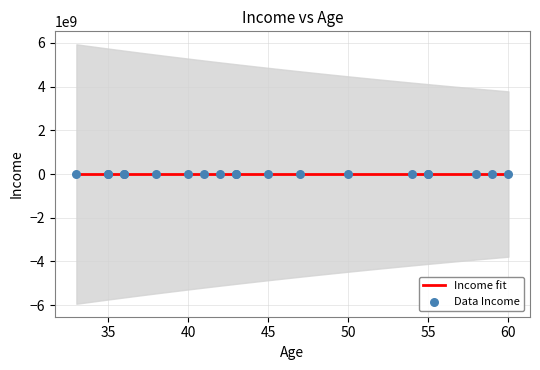

At how many categories does at least one series exceed 52107?

7